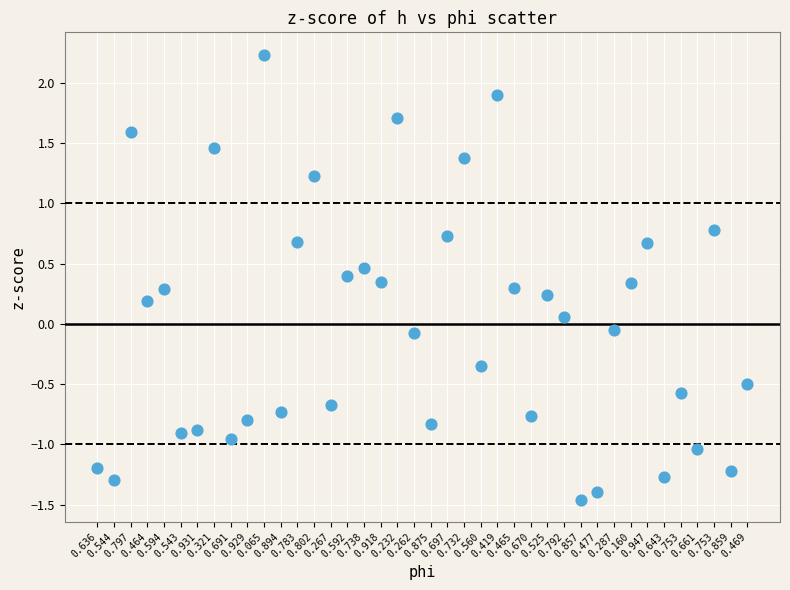

What is the range of Y values (max minus min)?

3.7